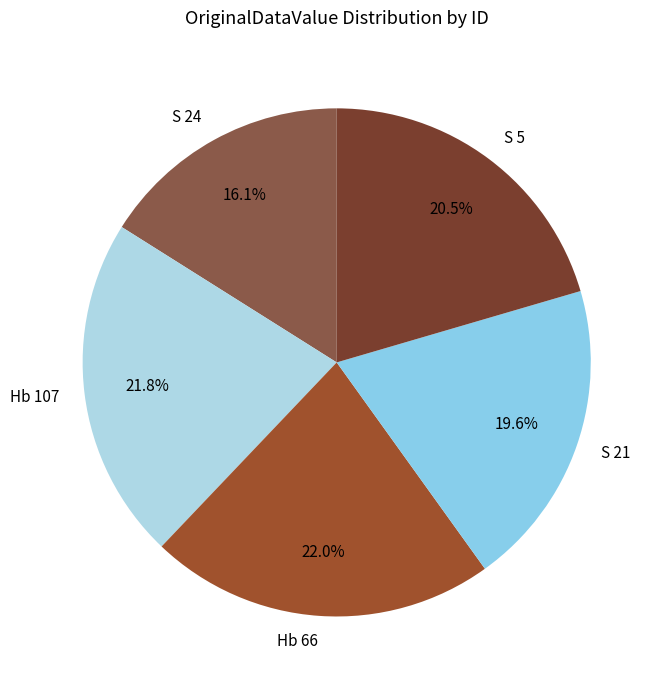

What percentage is NOT represented by S 21?

80.4%